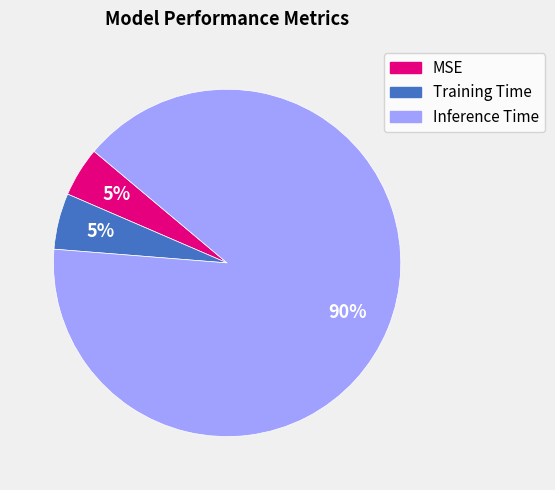

Which category has the biggest portion of the pie?

Inference Time